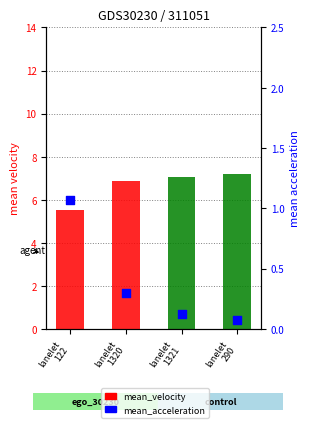

At which category is the sum across all series the highest?

lanelet
290